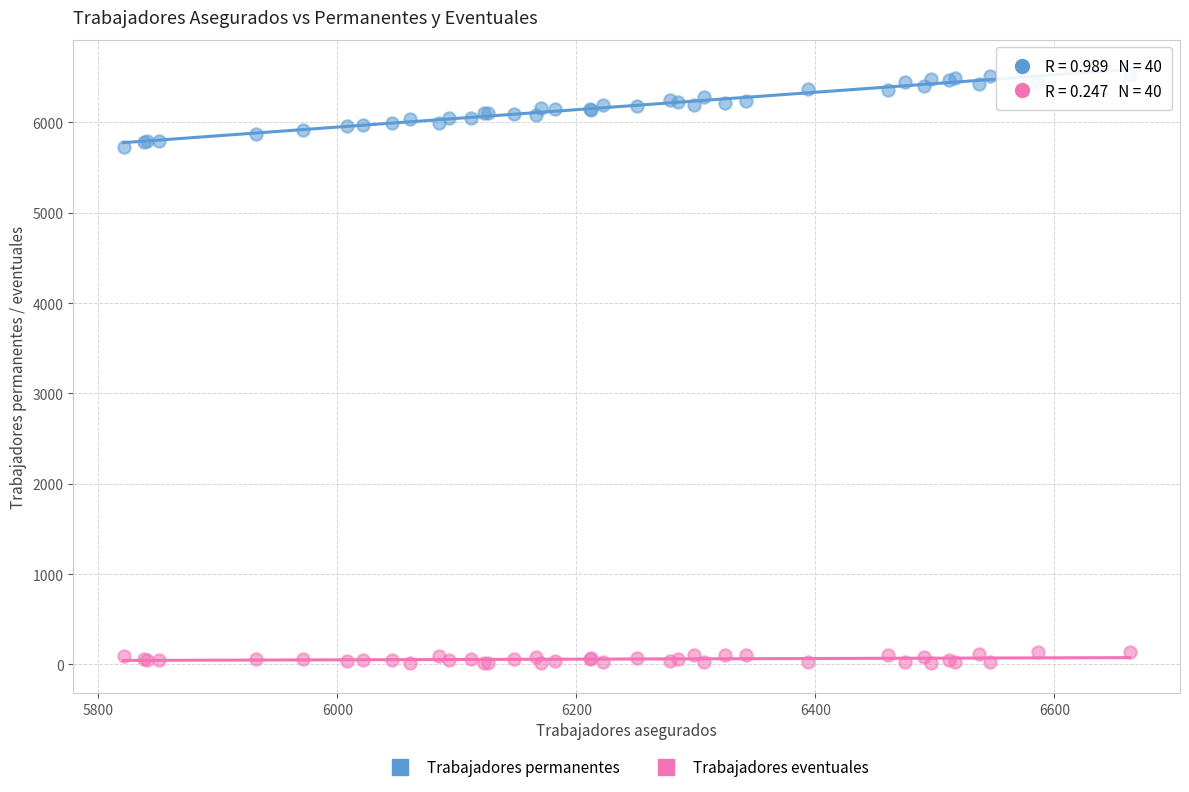

Which series has the largest Y range (max minus min)?

Trabajadores permanentes